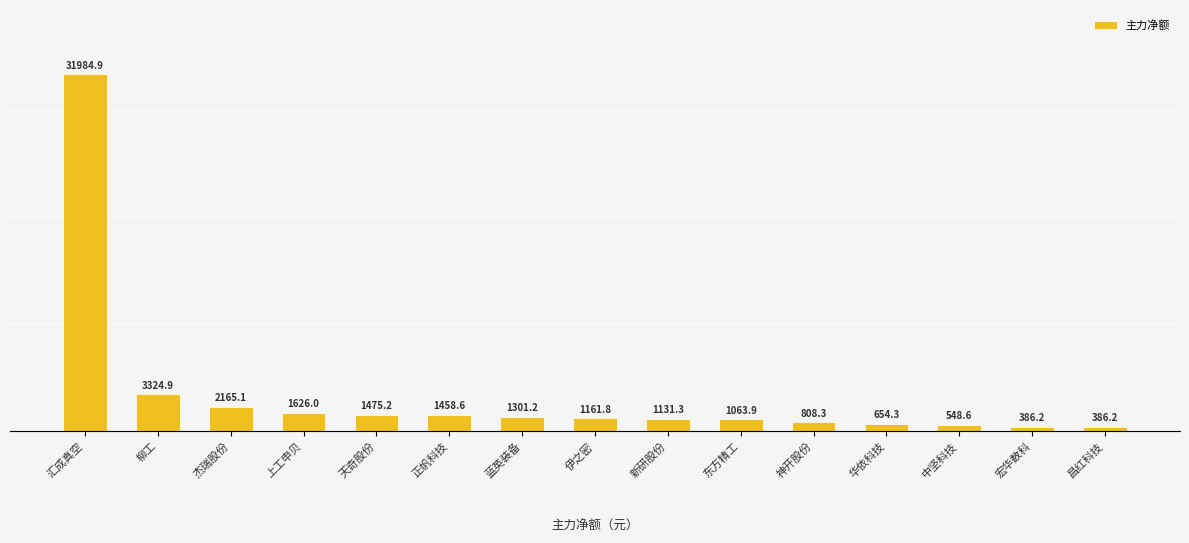

The chart shows a value of 2525166 at 宏华数科. True or false?

False